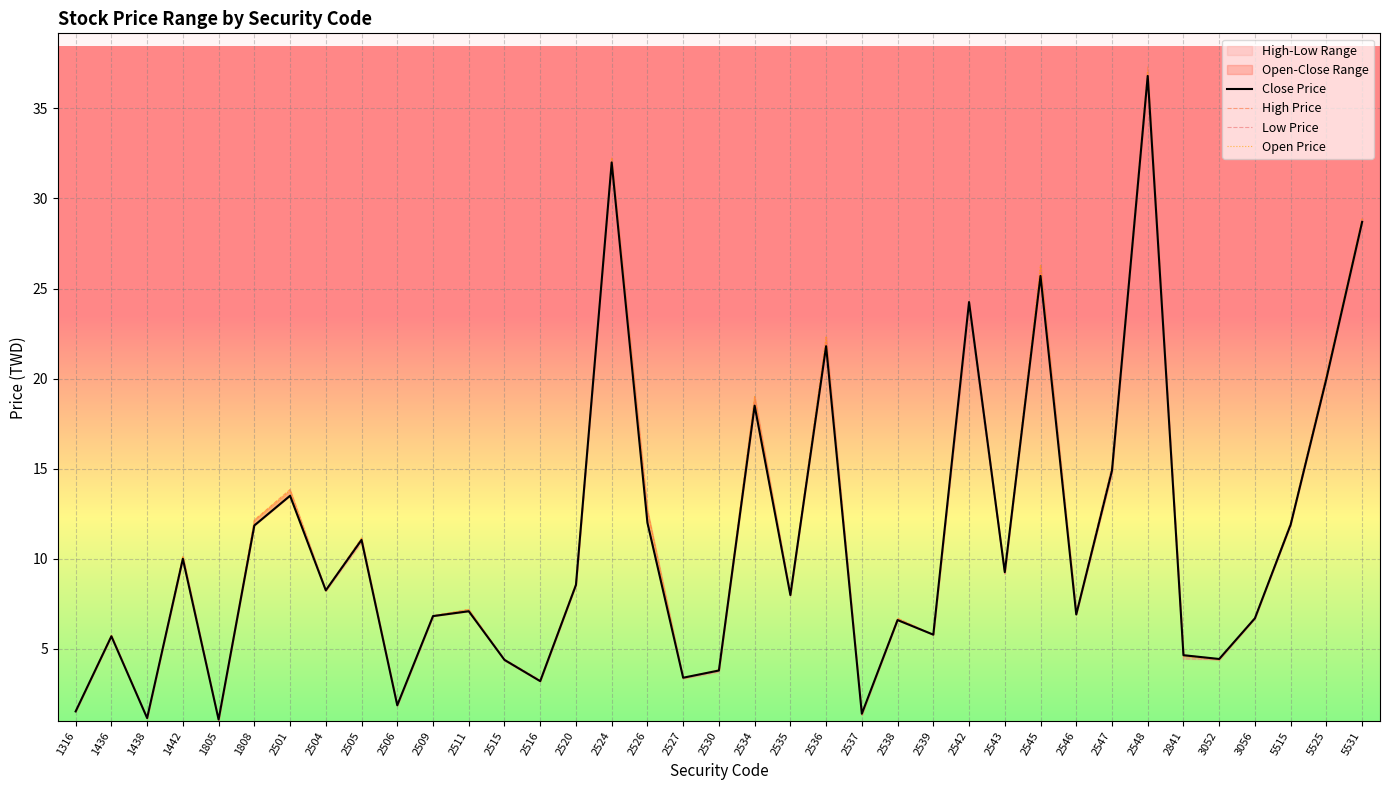

What is the greatest value displayed?

37.3